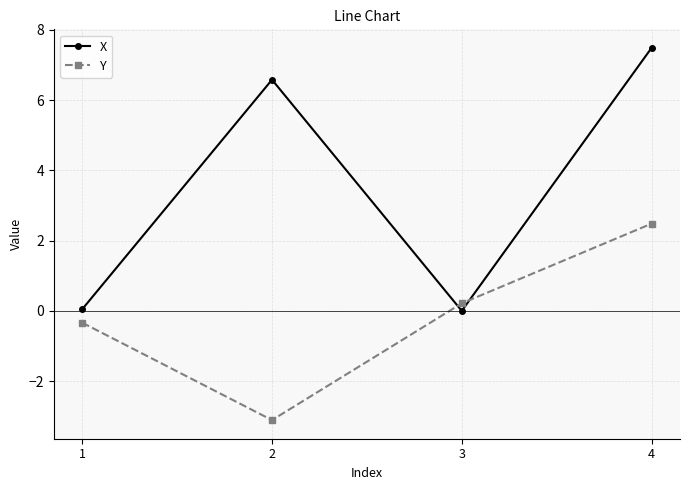

How many values in Y are above zero?

2